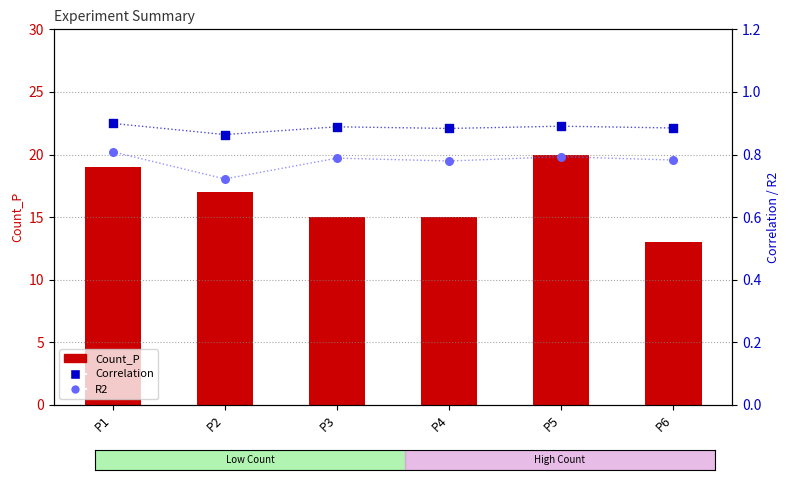

Which series contains the lowest Y value?

R2